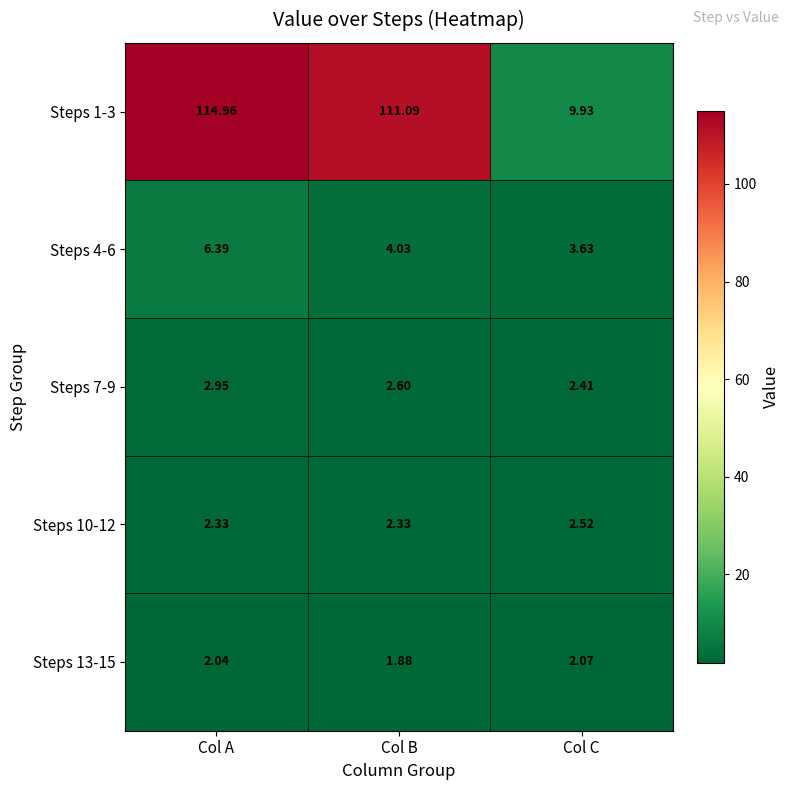

Which category has the lowest value across all series?

Col B